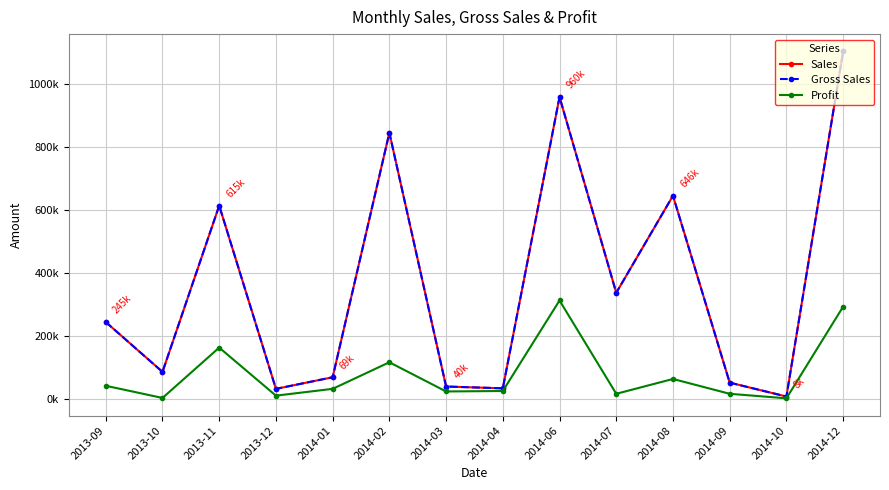

What is the difference between the maximum and minimum values in the Profit series?

310948.0